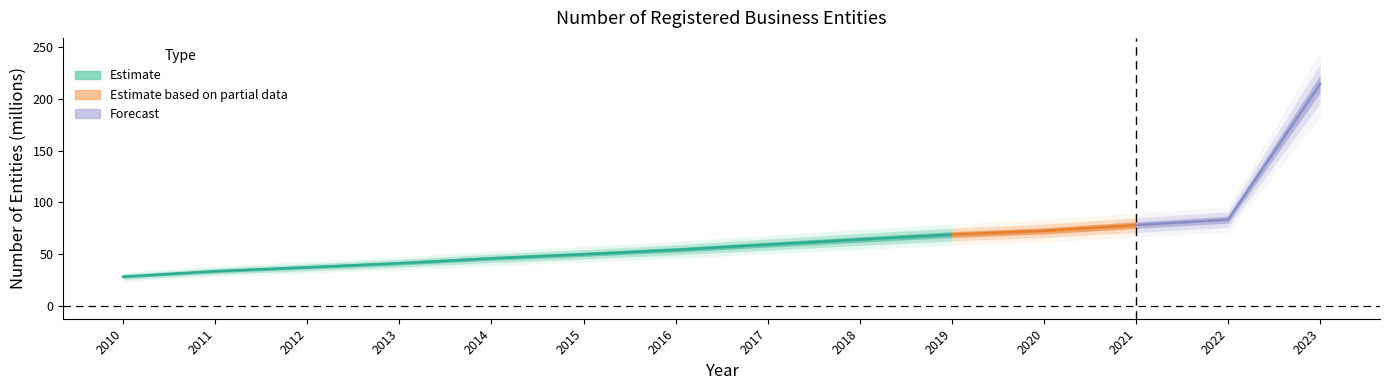

Rank the categories by value from lowest to highest.

2010, 2011, 2012, 2013, 2014, 2015, 2016, 2017, 2018, 2019, 2020, 2021, 2022, 2023